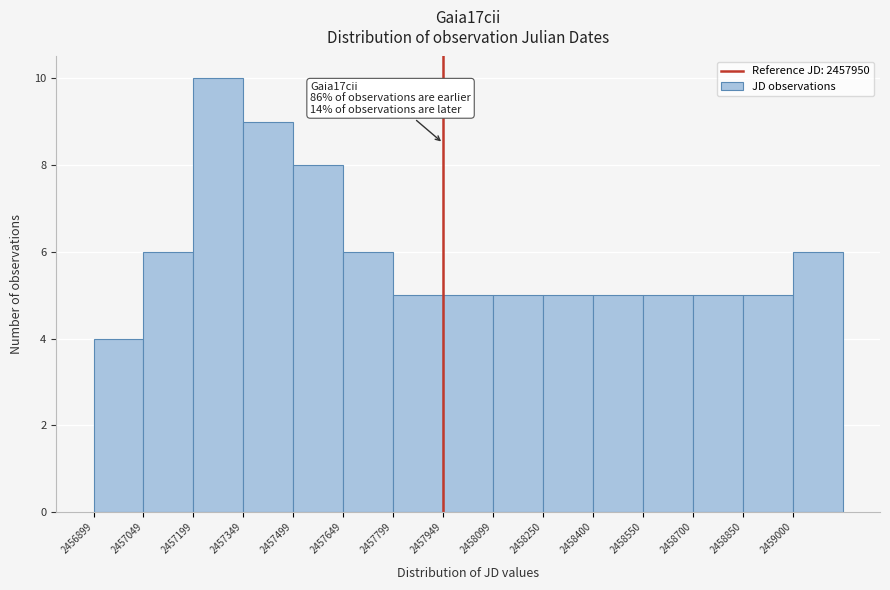

Which range on the x-axis has the tallest bar?

2457200 to 2457340